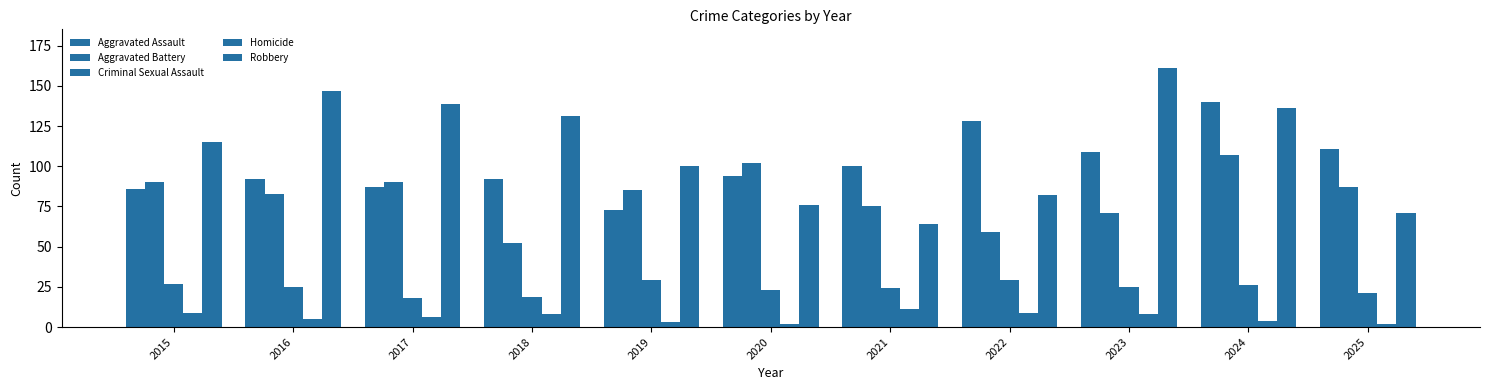

What is the minimum value shown in the chart?

2